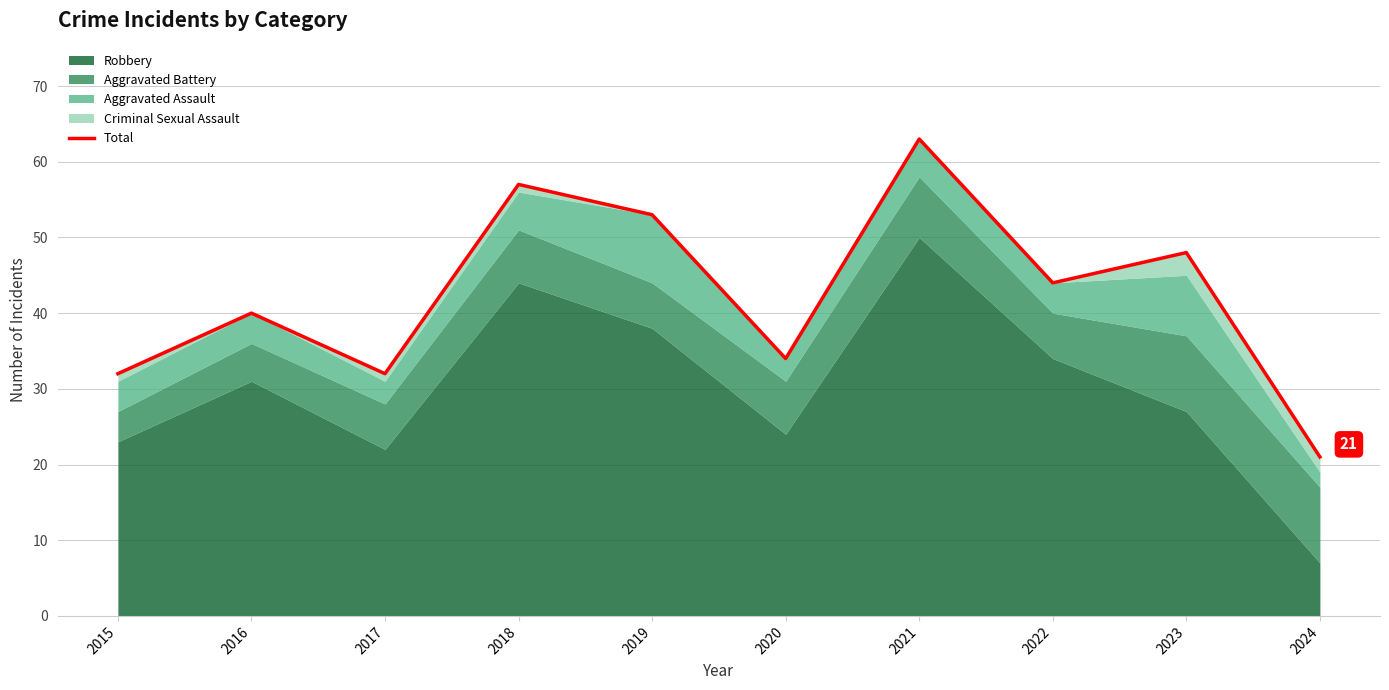

What is the value of the 1st point from the left?

32